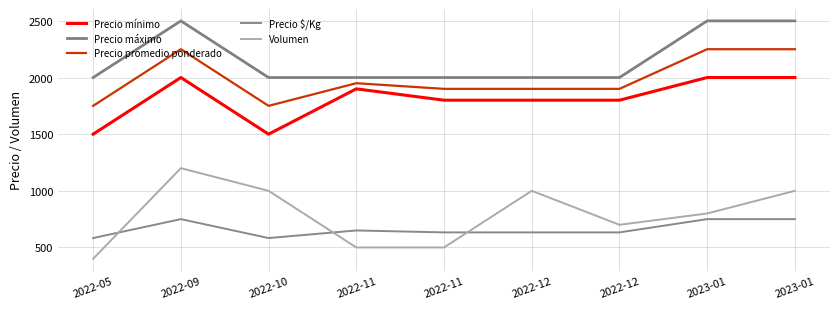

Which label corresponds to the largest value in the chart?

2022-09